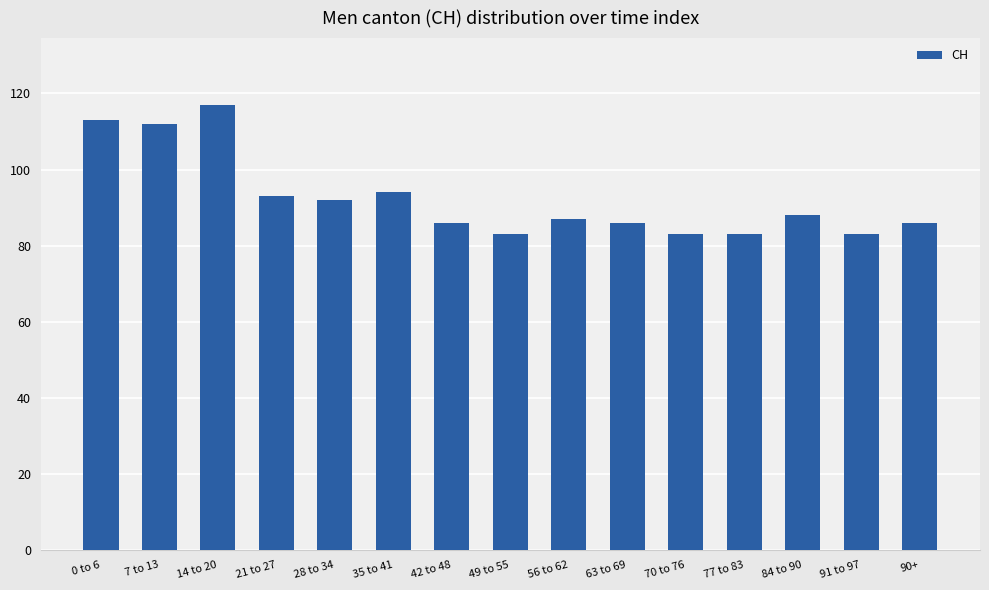

What is the ratio of the value at 42 to 48 to the value at 21 to 27?

0.9